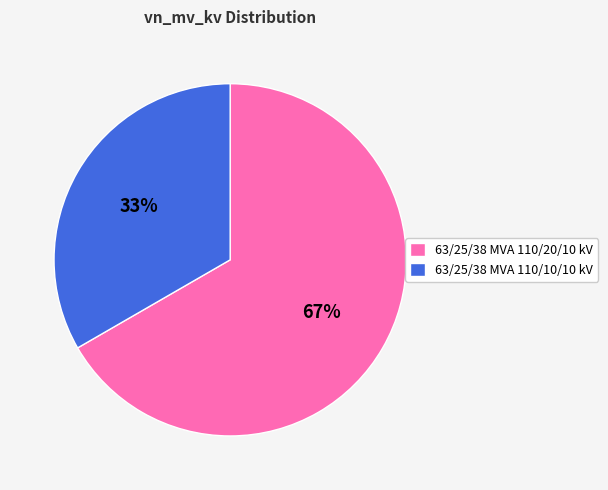

Is it true that 63/25/38 MVA 110/10/10 kV is 40% of the pie?

False